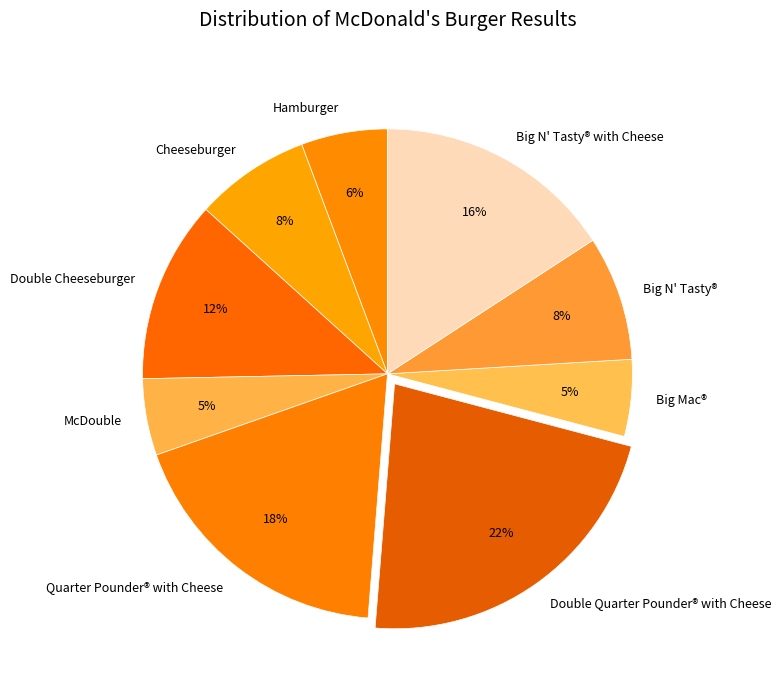

Is Big Mac® the majority of the pie?

No